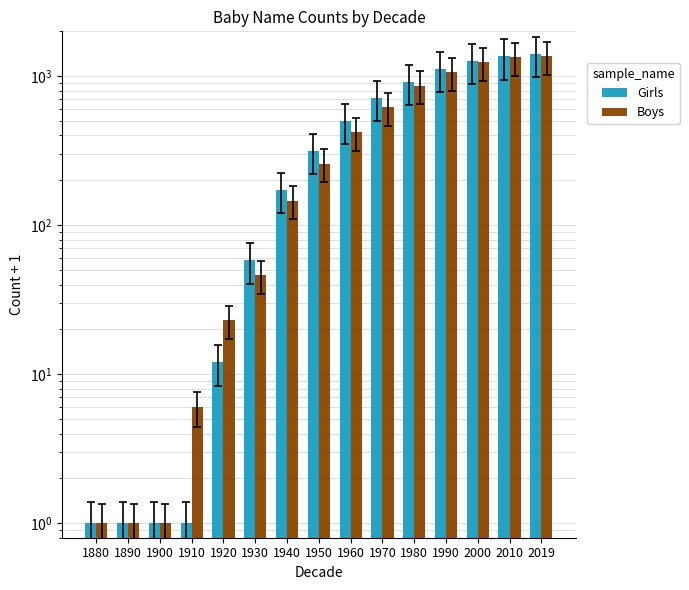

Is the value of Girls at 1890 greater than the value of Boys at 1980?

No